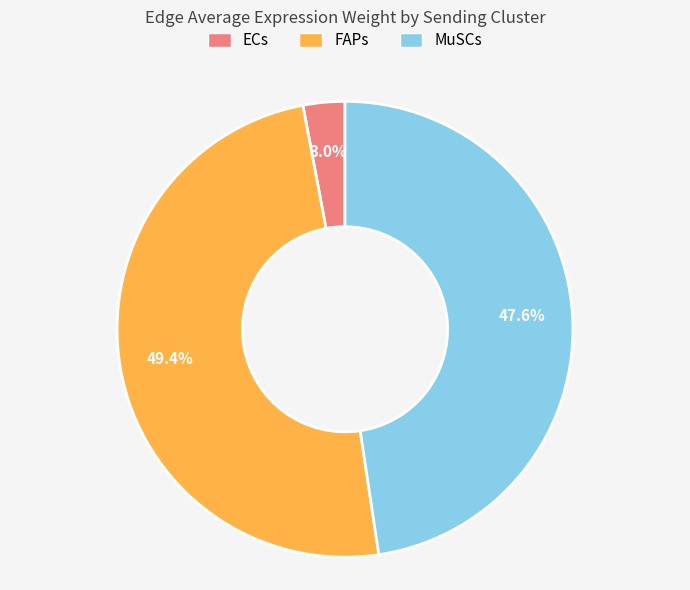

Rank the categories by value from highest to lowest.

FAPs, MuSCs, ECs